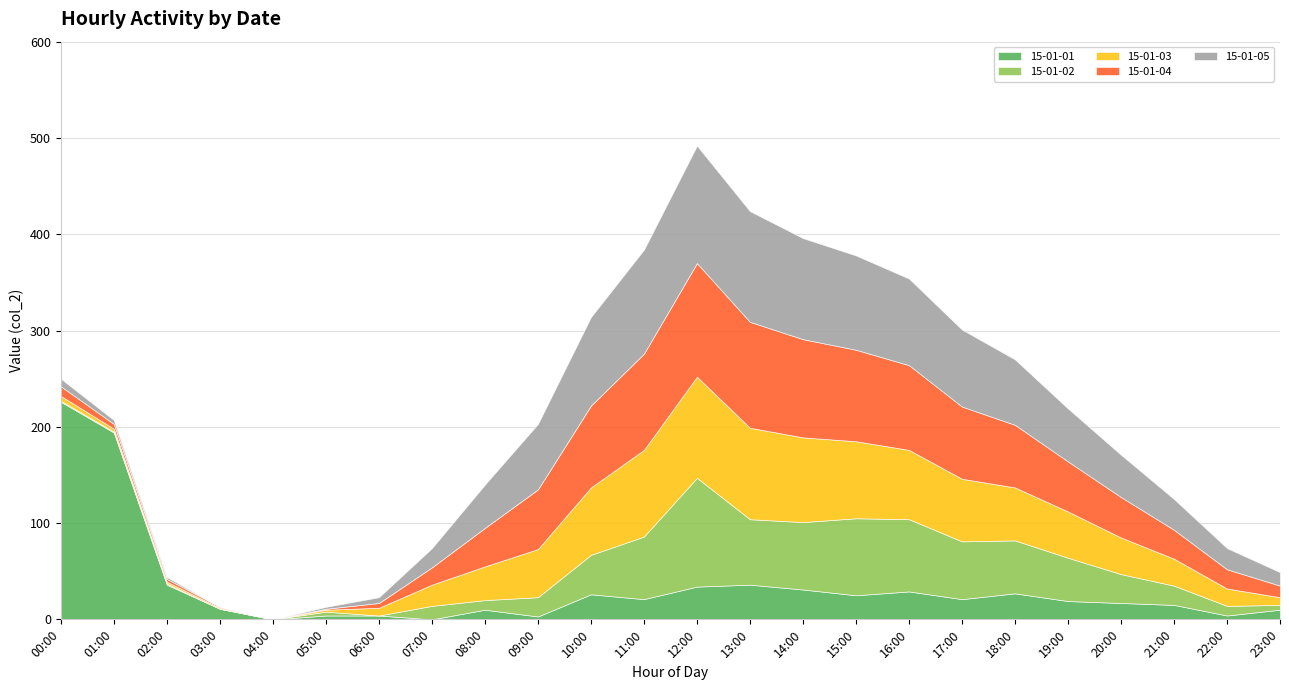

How many lines are shown in the chart?

5